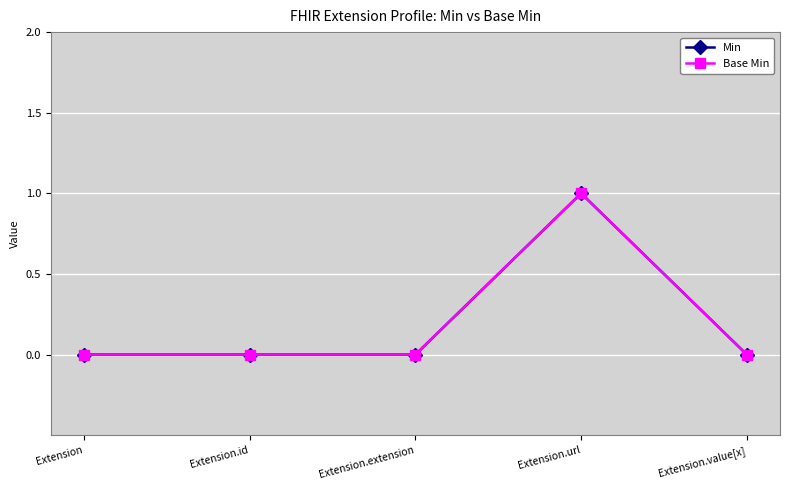

Reading left to right, list all the values displayed in this chart.

Min: Extension=0	Extension.id=0	Extension.extension=0	Extension.url=1	Extension.value[x]=0
Base Min: Extension=0	Extension.id=0	Extension.extension=0	Extension.url=1	Extension.value[x]=0